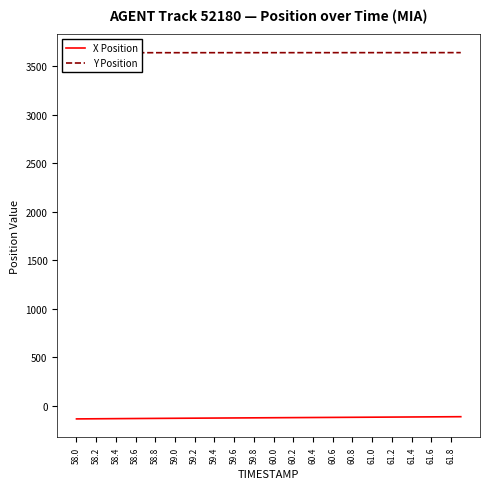

What is the lowest value of the Y Position series?

3638.0